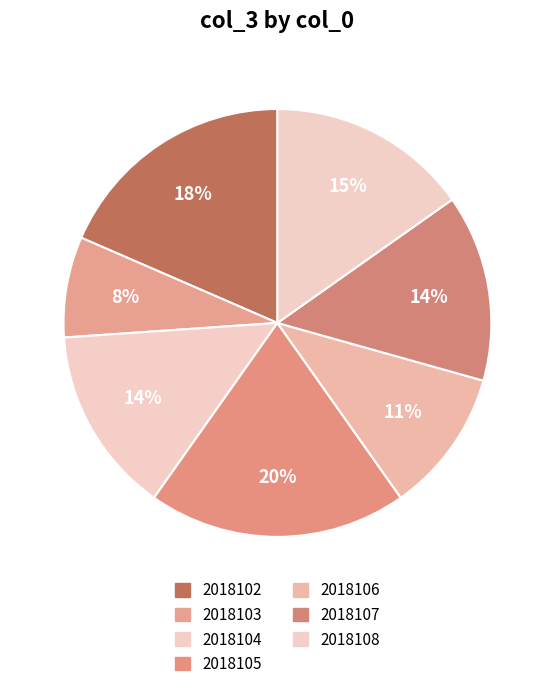

How many segments does this pie chart have?

7